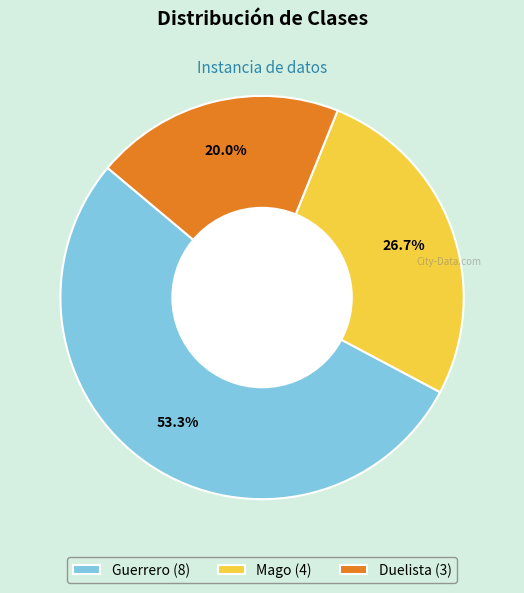

Combined, do Duelista and Mago account for over 50%?

No